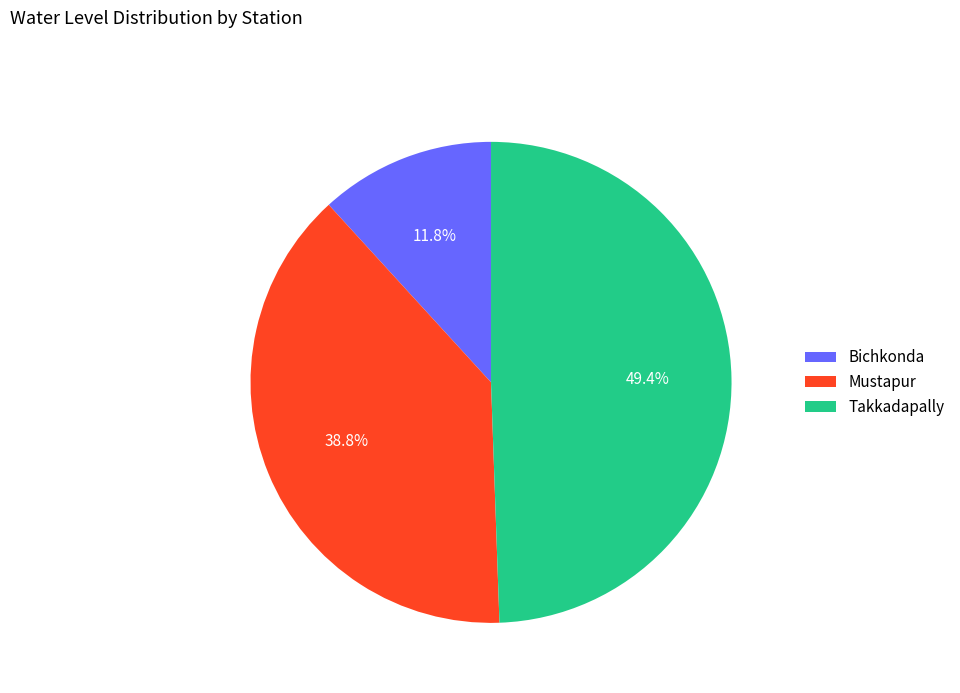

To the nearest percent, what is the combined percentage of Takkadapally and Bichkonda?

61%